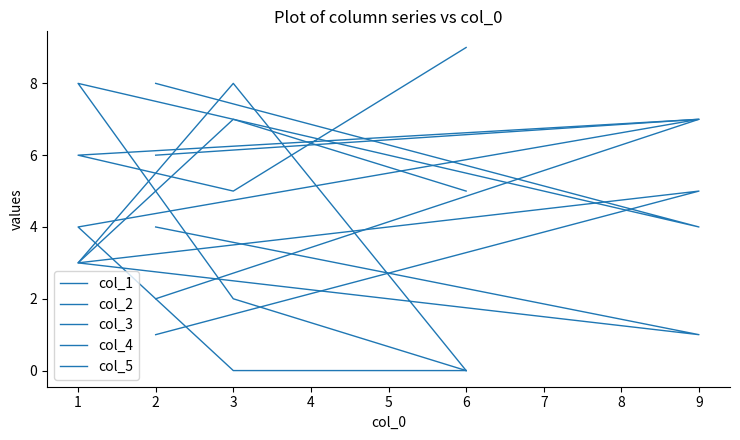

Count the number of categories in the chart.

5